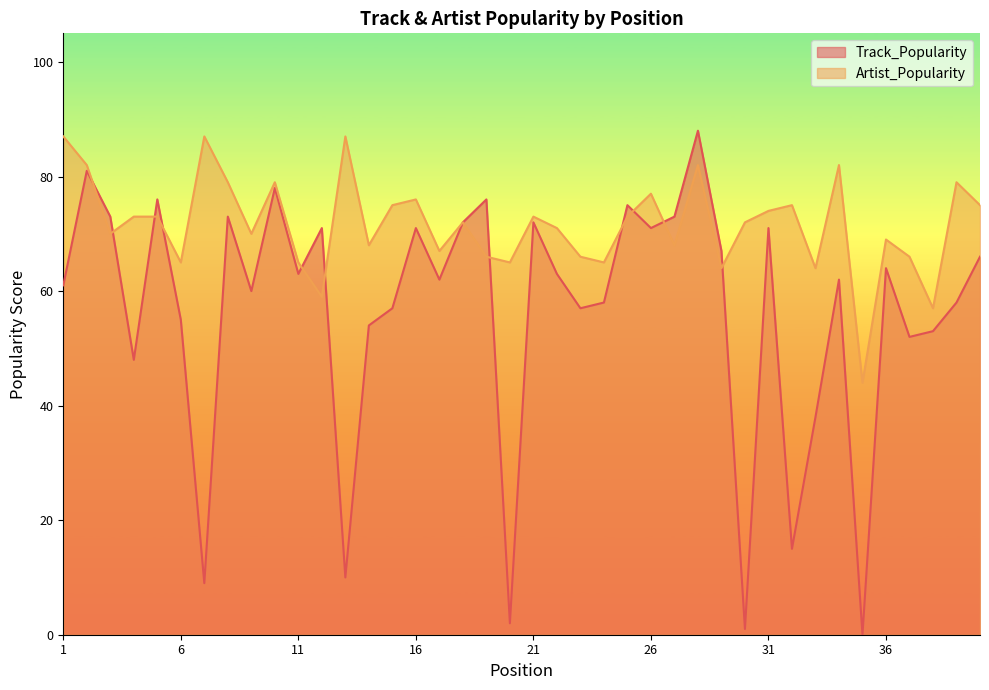

Reading left to right, what are all the values shown in this chart?

Track_Popularity: 1=61	2=81	3=73	4=48	5=76	6=55	7=9	8=73	9=60	10=78	11=63	12=71	13=10	14=54	15=57	16=71	17=62	18=72	19=76	20=2	21=72	22=63	23=57	24=58	25=75	26=71	27=73	28=88	29=67	30=1	31=71	32=15	33=38	34=62	35=0	36=64	37=52	38=53	39=58	40=66
Artist_Popularity: 1=87	2=82	3=70	4=73	5=73	6=65	7=87	8=79	9=70	10=79	11=65	12=59	13=87	14=68	15=75	16=76	17=67	18=72	19=66	20=65	21=73	22=71	23=66	24=65	25=73	26=77	27=68	28=82	29=64	30=72	31=74	32=75	33=64	34=82	35=44	36=69	37=66	38=57	39=79	40=75